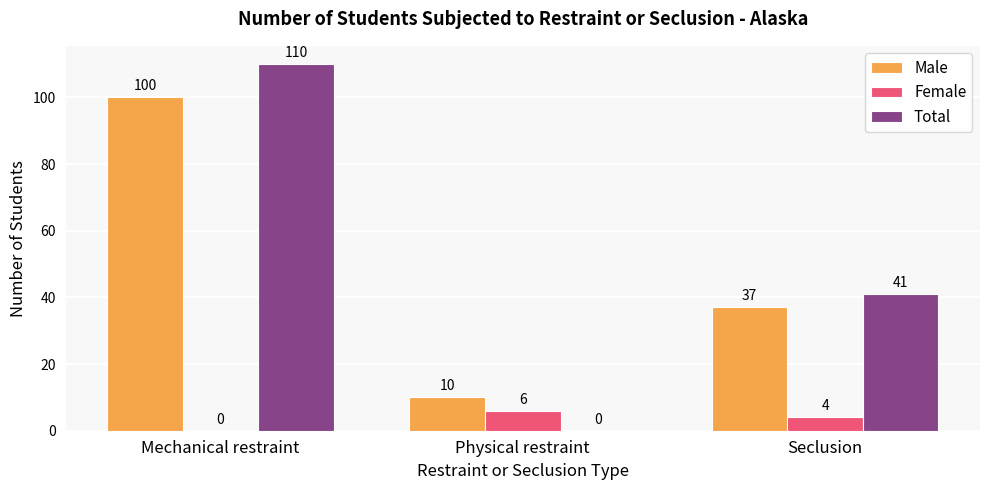

At which category is the sum across all series the highest?

Mechanical restraint